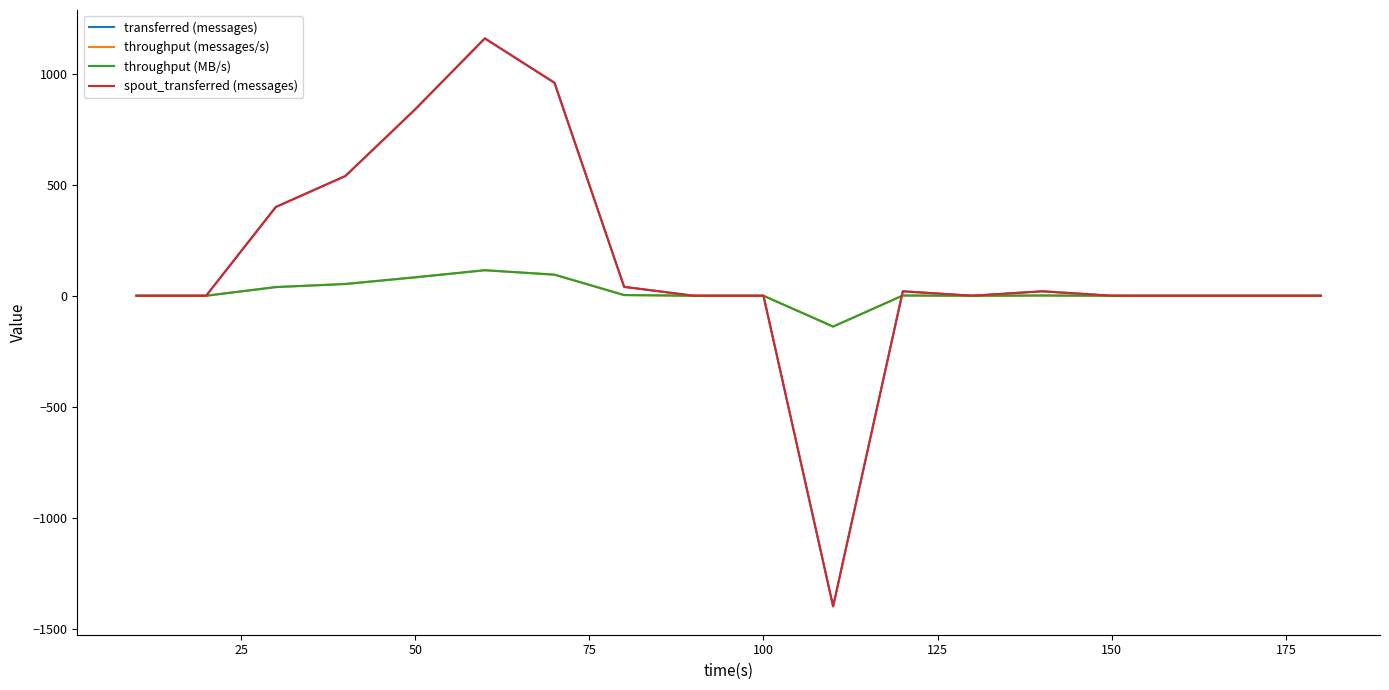

In transferred (messages), how many points are lower than both neighbors (excluding endpoints)?

2